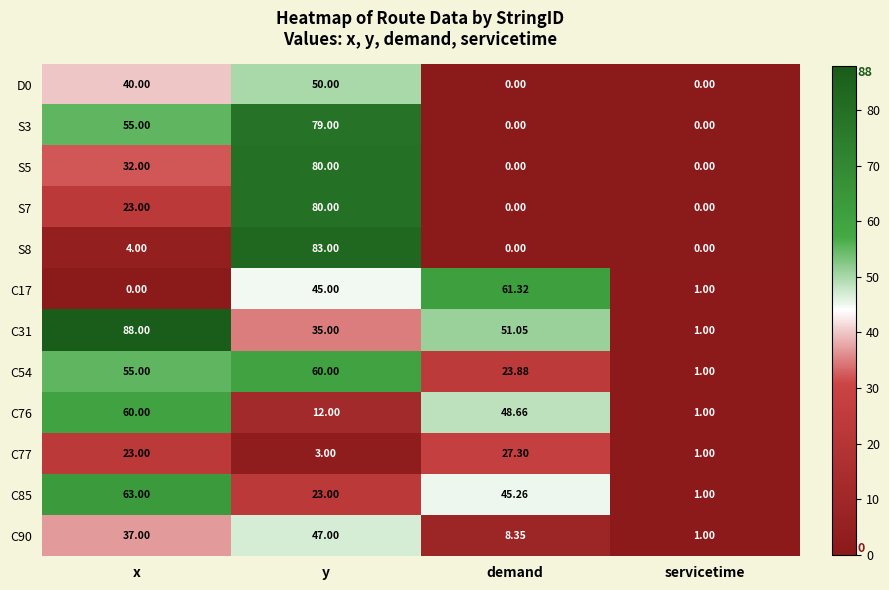

Where is C77 nearest to the value 14?

x